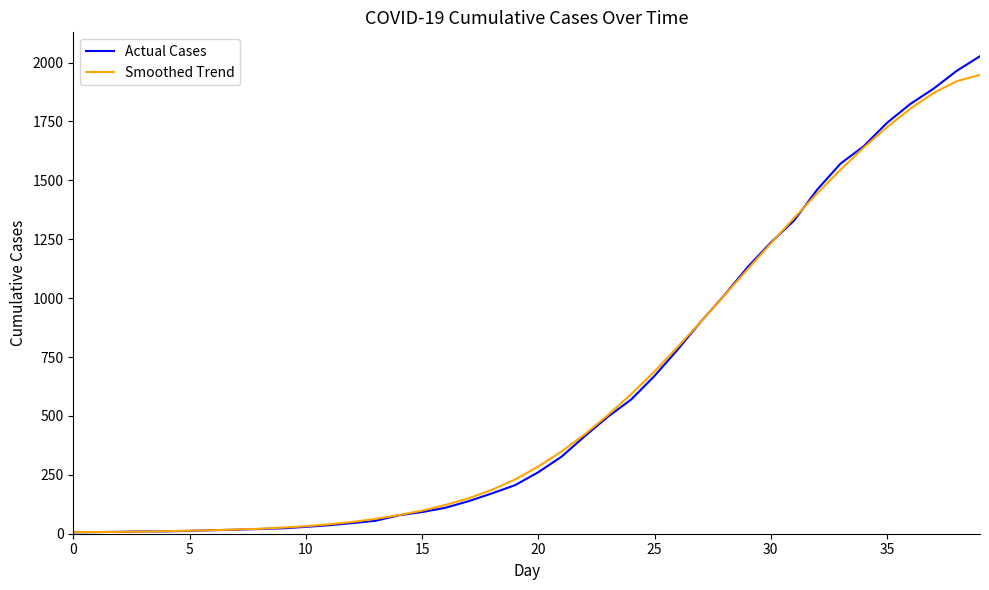

Which series has the largest range (max minus min)?

Actual Cases